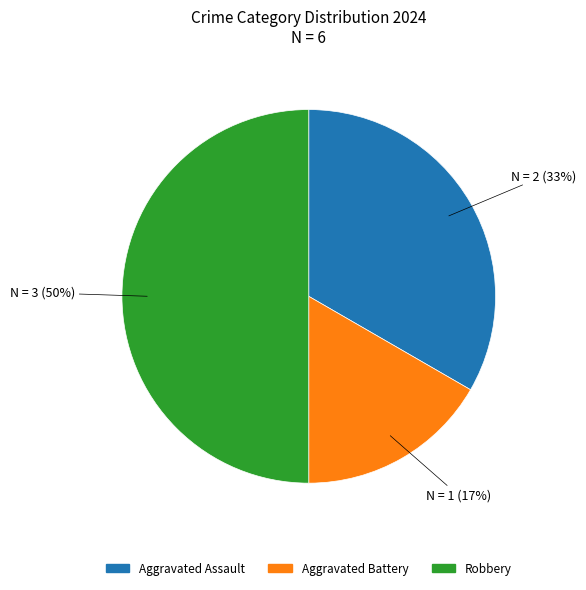

How many slices are in this pie chart?

3